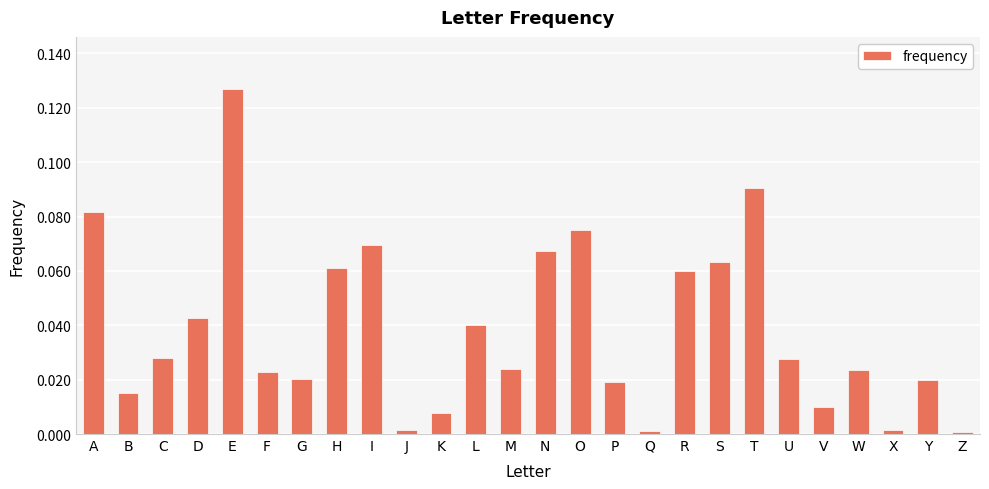

The chart shows a value of 0.0 at S. True or false?

False